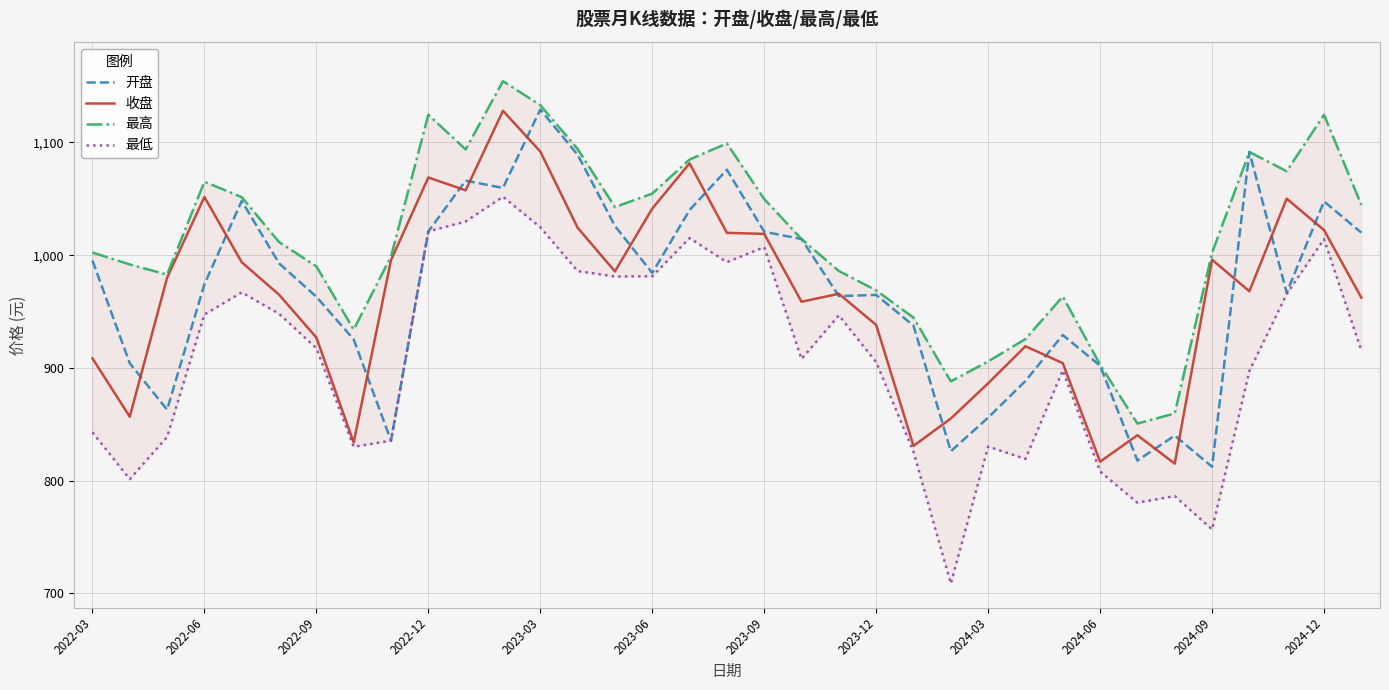

After their last crossing, which series has the higher values: 收盘 or 开盘?

开盘